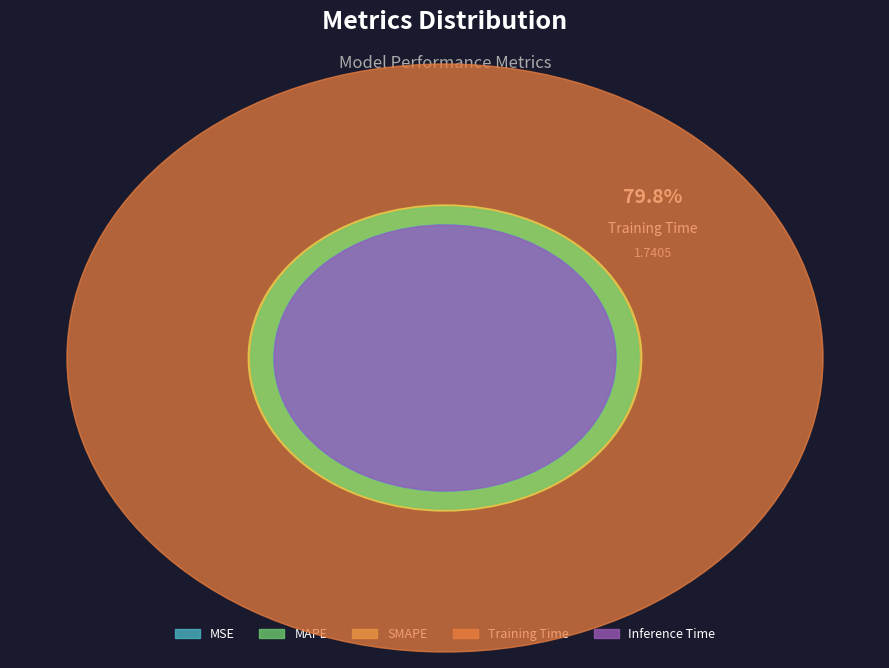

To the nearest percent, what is the average slice percentage?

20%